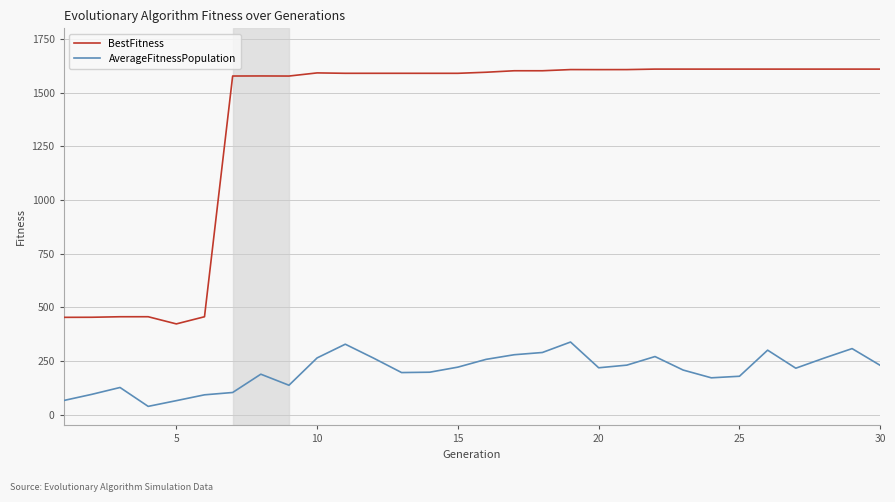

Which series has the largest range (max minus min)?

BestFitness